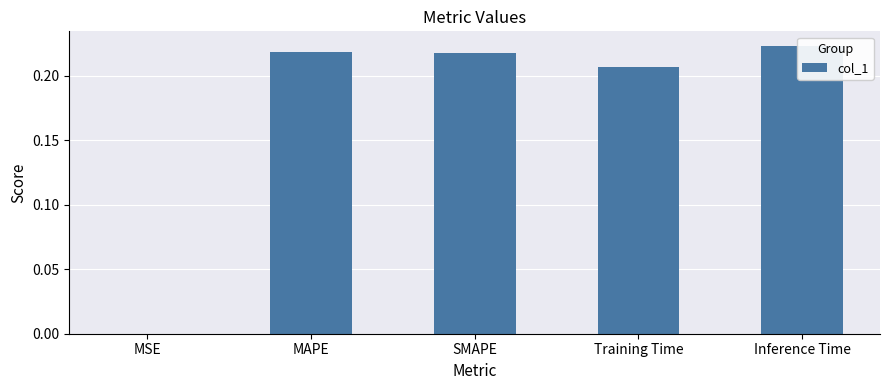

Reading left to right, list all the values displayed in this chart.

MSE=0.0	MAPE=0.2	SMAPE=0.2	Training Time=0.2	Inference Time=0.2